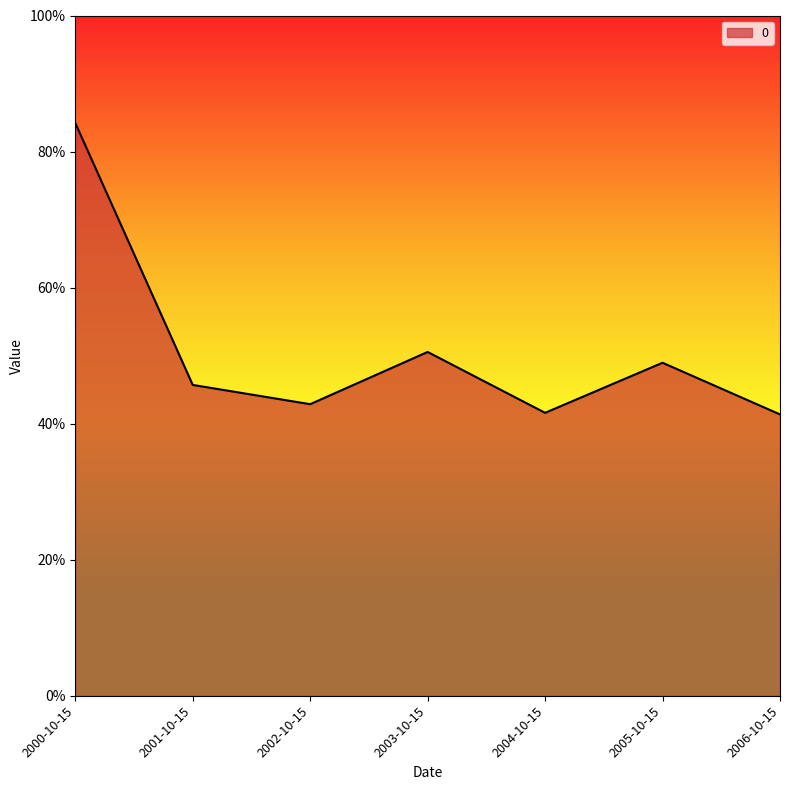

Does the chart have visible grid lines?

No